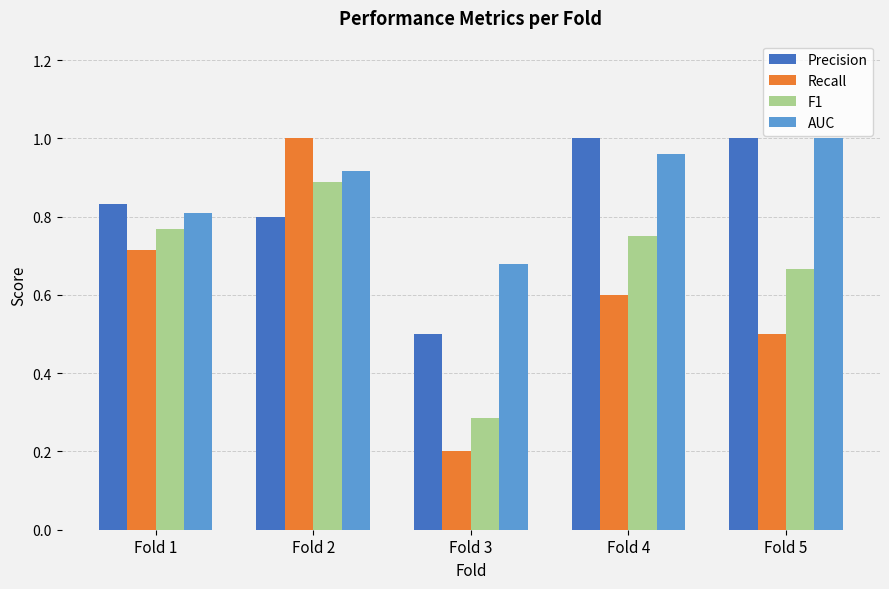

At which category is the sum across all series the highest?

Fold 2